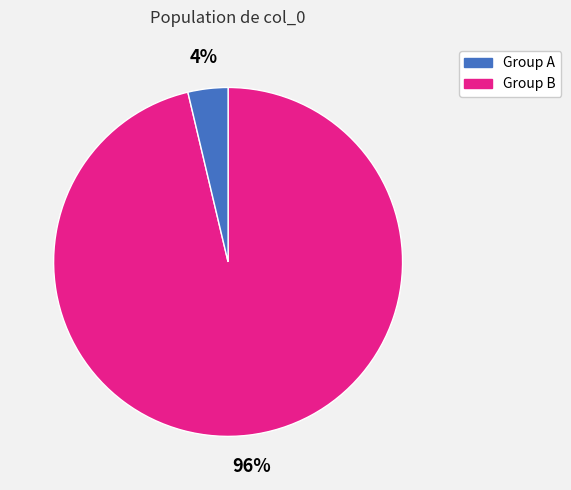

How many slices are in this pie chart?

2